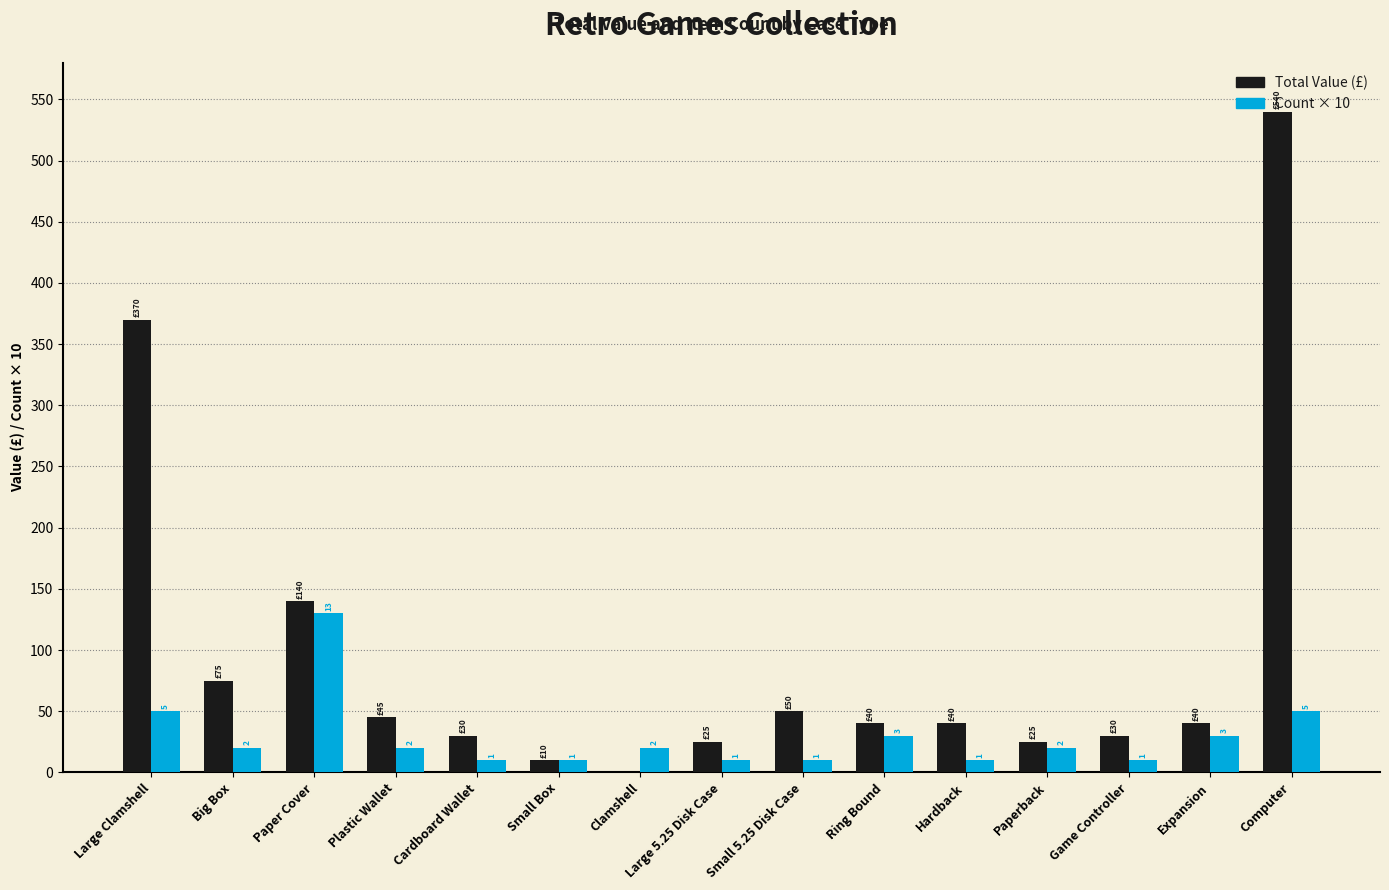

What position from the right is Large 5.25 Disk Case?

8